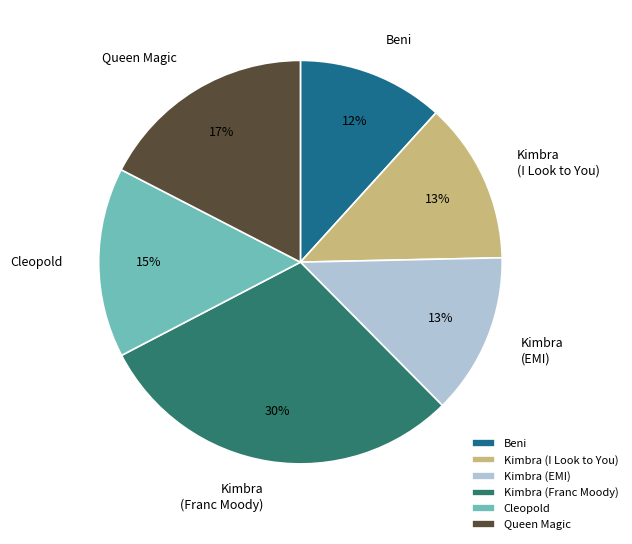

Approximately how many times larger is the value at Beni compared to Cleopold?

0.8